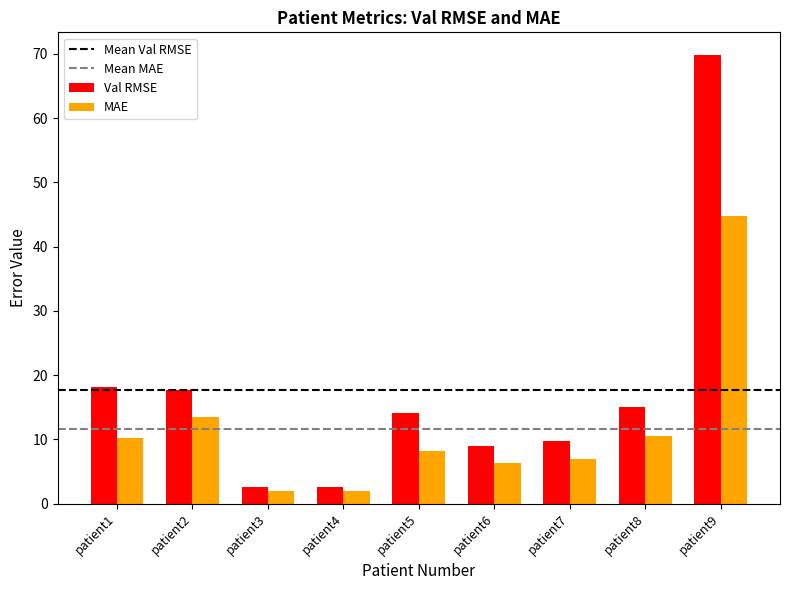

Reading right to left, extract all data points from this chart.

Val RMSE: patient9=69.8	patient8=15.1	patient7=9.7	patient6=9.0	patient5=14.1	patient4=2.6	patient3=2.6	patient2=17.7	patient1=18.1
MAE: patient9=44.7	patient8=10.6	patient7=6.9	patient6=6.3	patient5=8.1	patient4=2.0	patient3=2.0	patient2=13.4	patient1=10.3